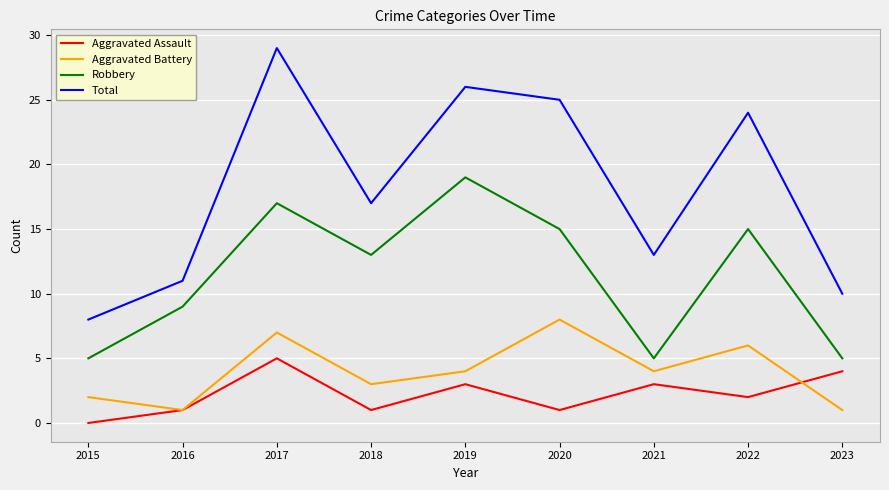

What is the difference between the maximum and minimum values in the Robbery series?

14